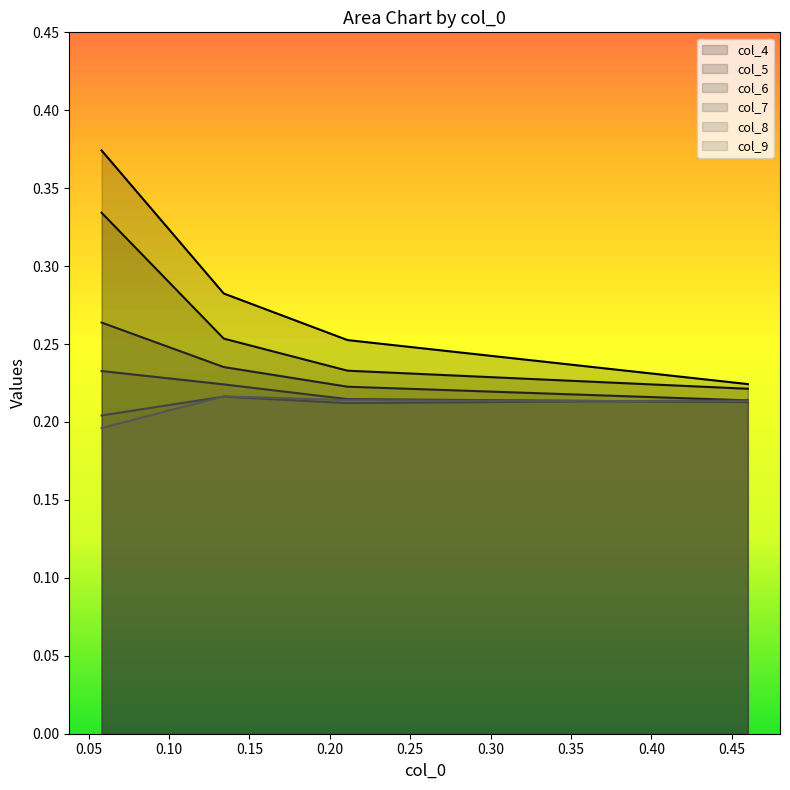

Which category has the lowest value in the col_5 series?

0.46